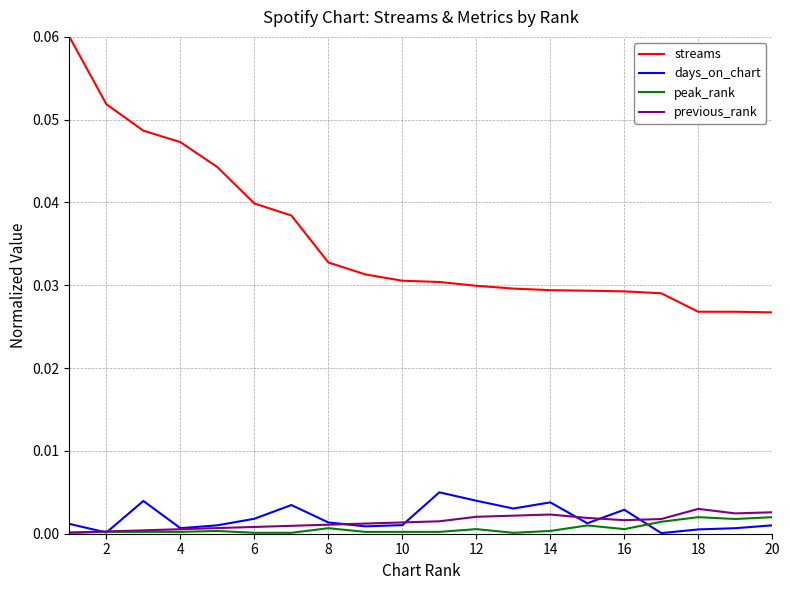

True or false: peak_rank and streams intersect in this chart.

False